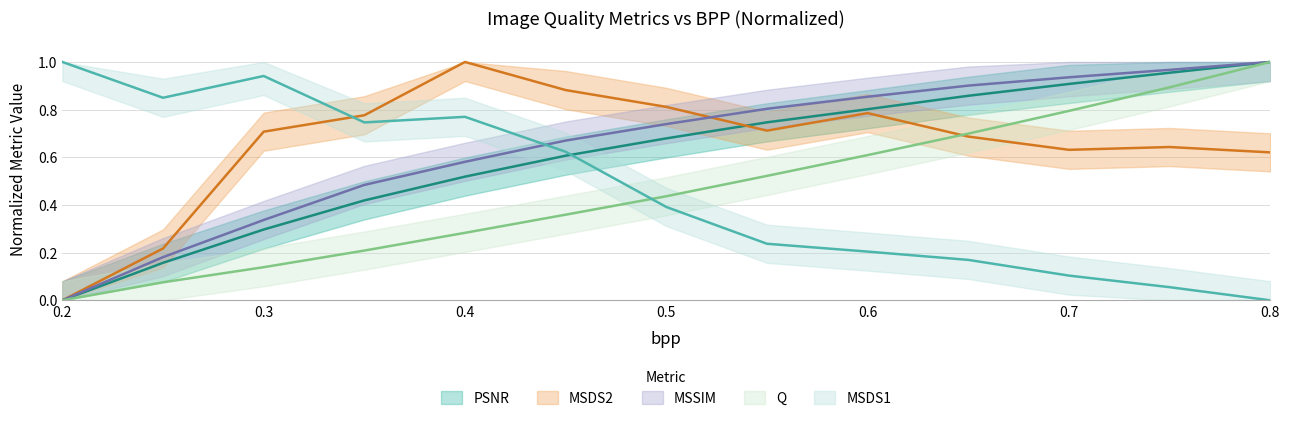

At which label is PSNR closest to 0?

0.2